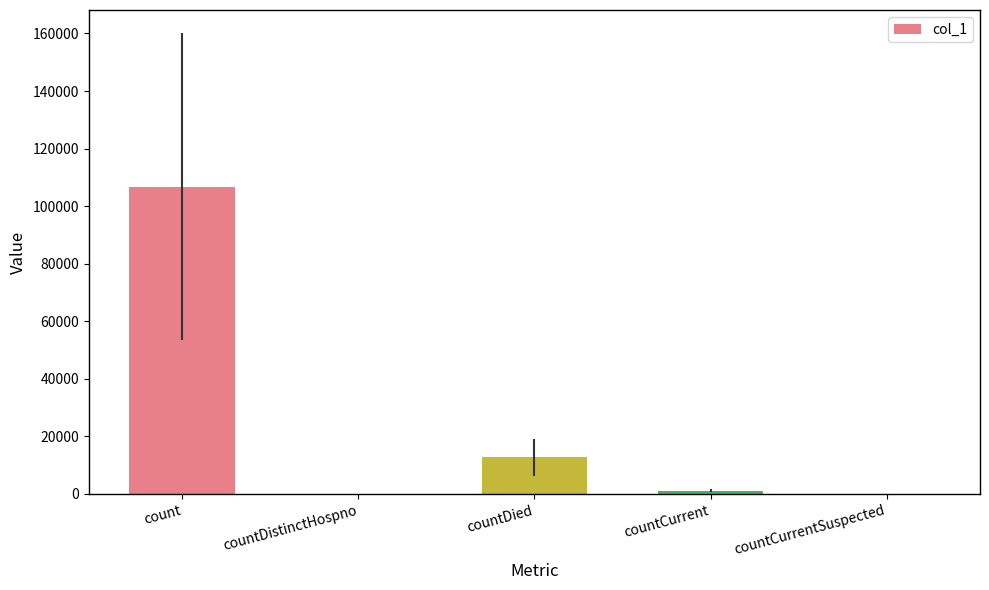

At which label is the value closest to 53380?

countDied